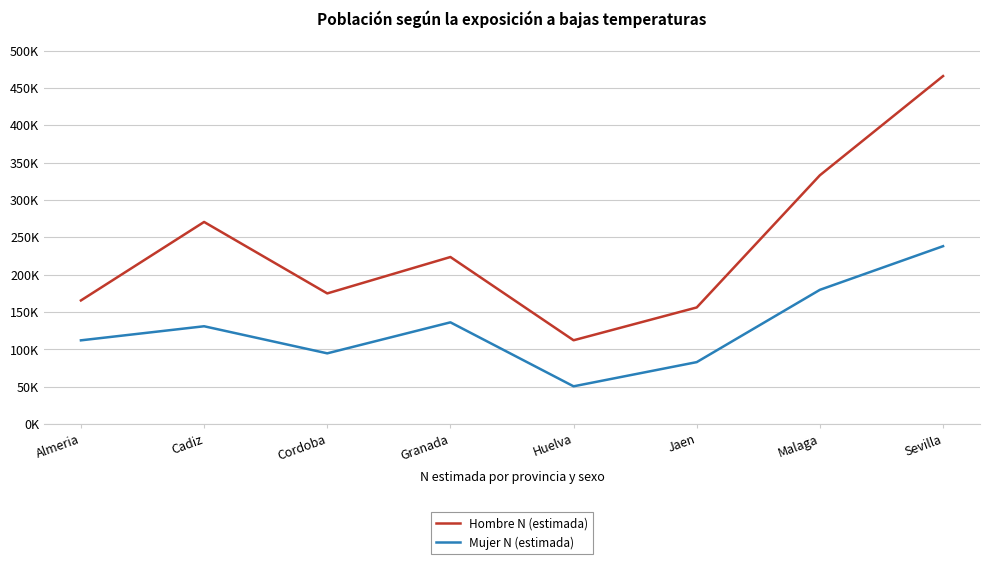

What are all the series names shown in the legend?

Hombre N (estimada), Mujer N (estimada)